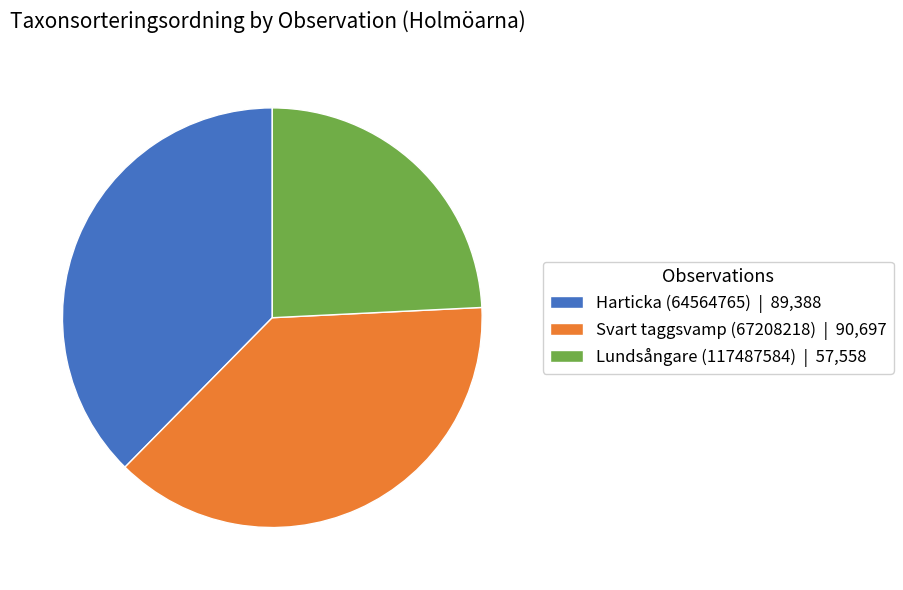

What is the smallest slice in the pie chart?

Lundsångare (117487584)